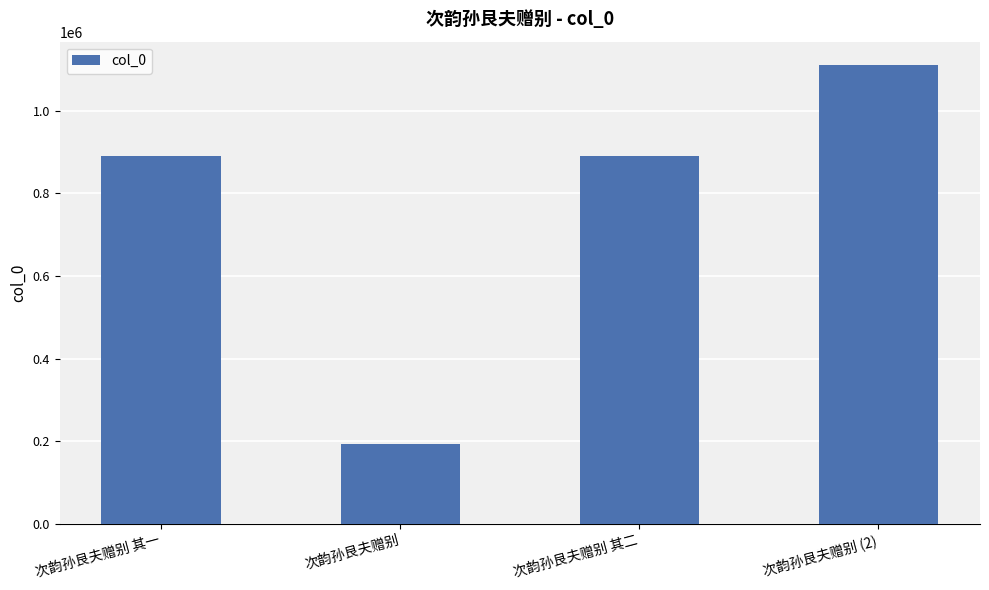

Does the chart contain stacked bars?

No